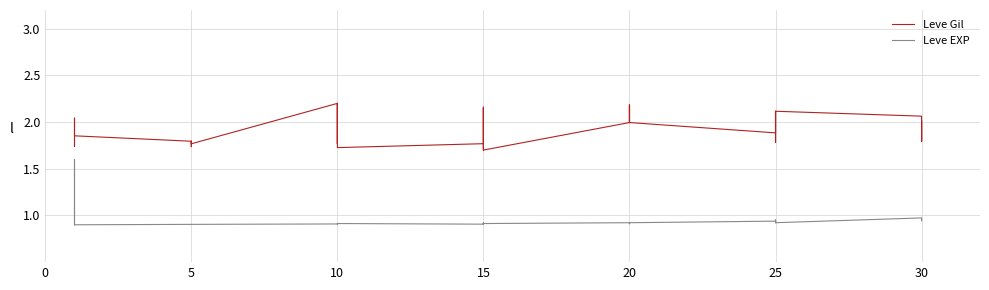

What is the maximum value shown in the chart?

2.2